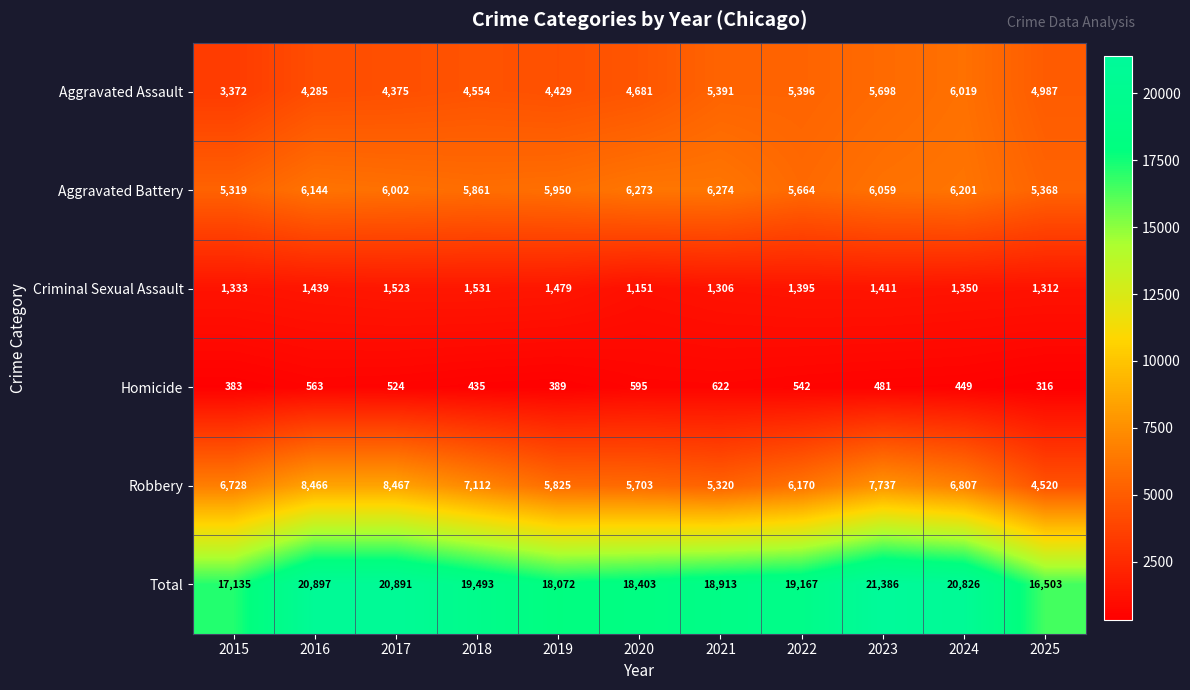

What value does the Aggravated Assault series have at 2016, to the nearest 100?

4300